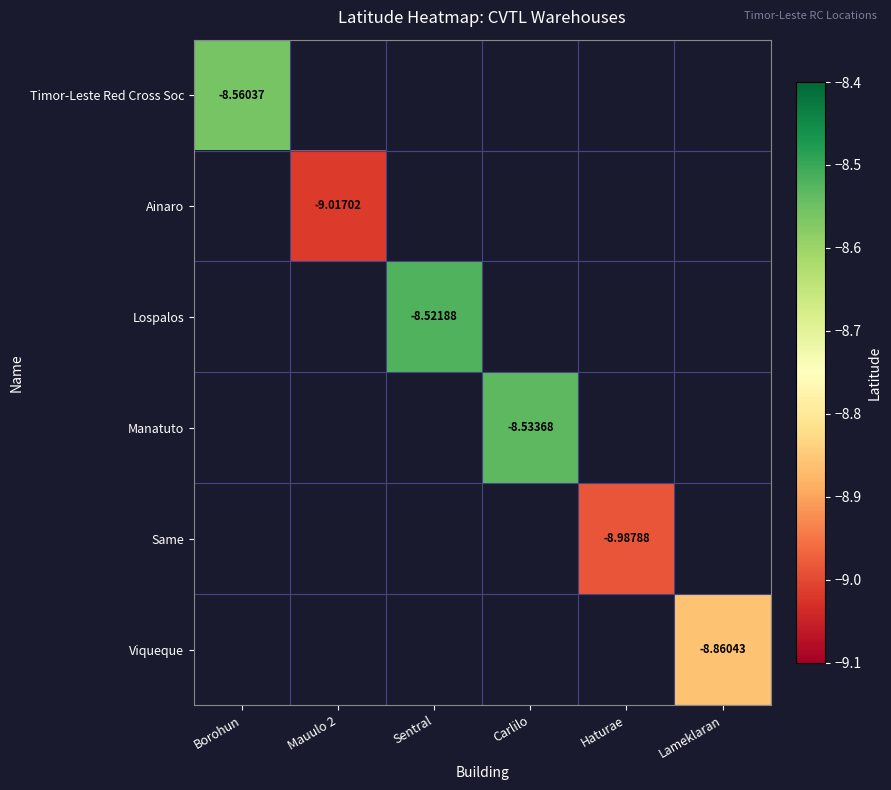

How many distinct data groups are displayed?

6